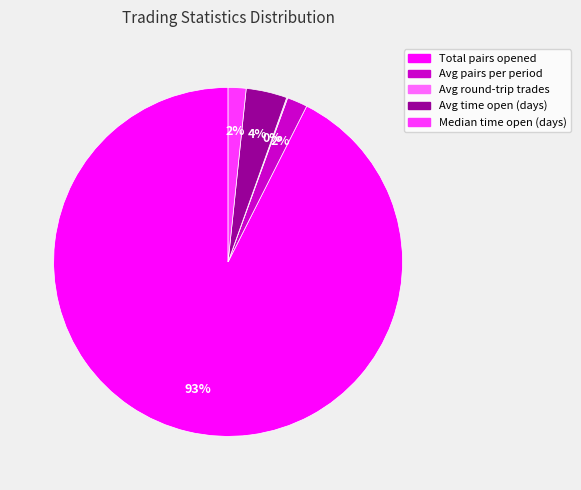

Which category has the biggest portion of the pie?

Total pairs opened